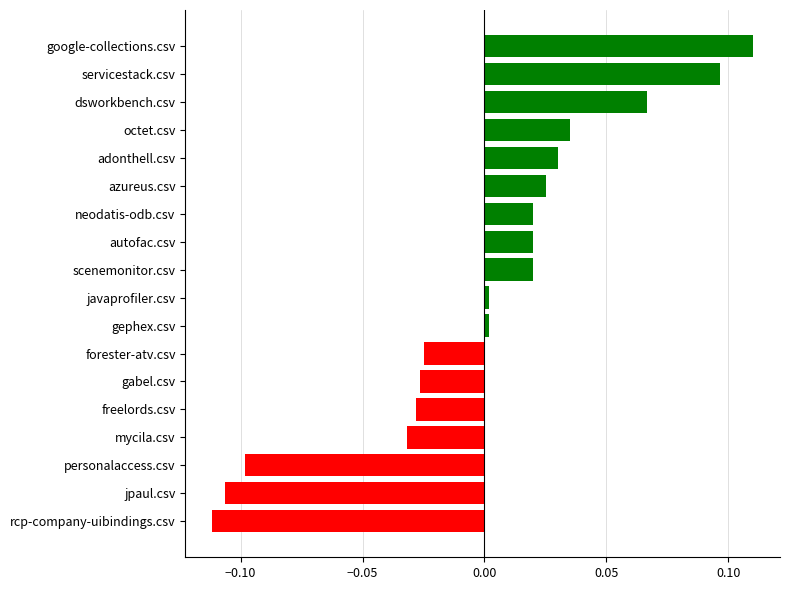

How many values exceed 0?

11